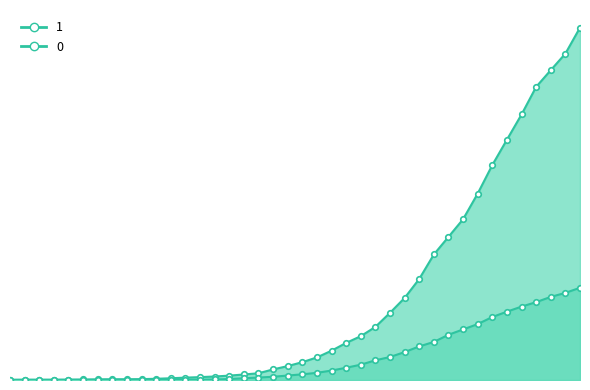

The 0 series shows 578 at 2020-03-29. True or false?

True